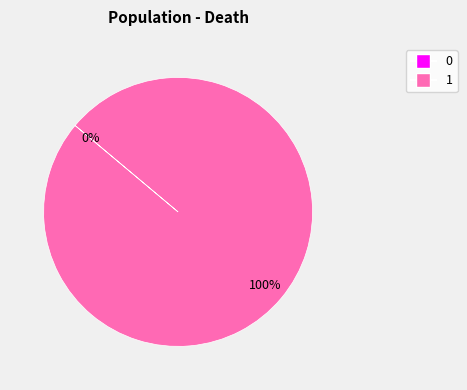

To the nearest percent, what is the combined percentage of 1 and 0?

100%